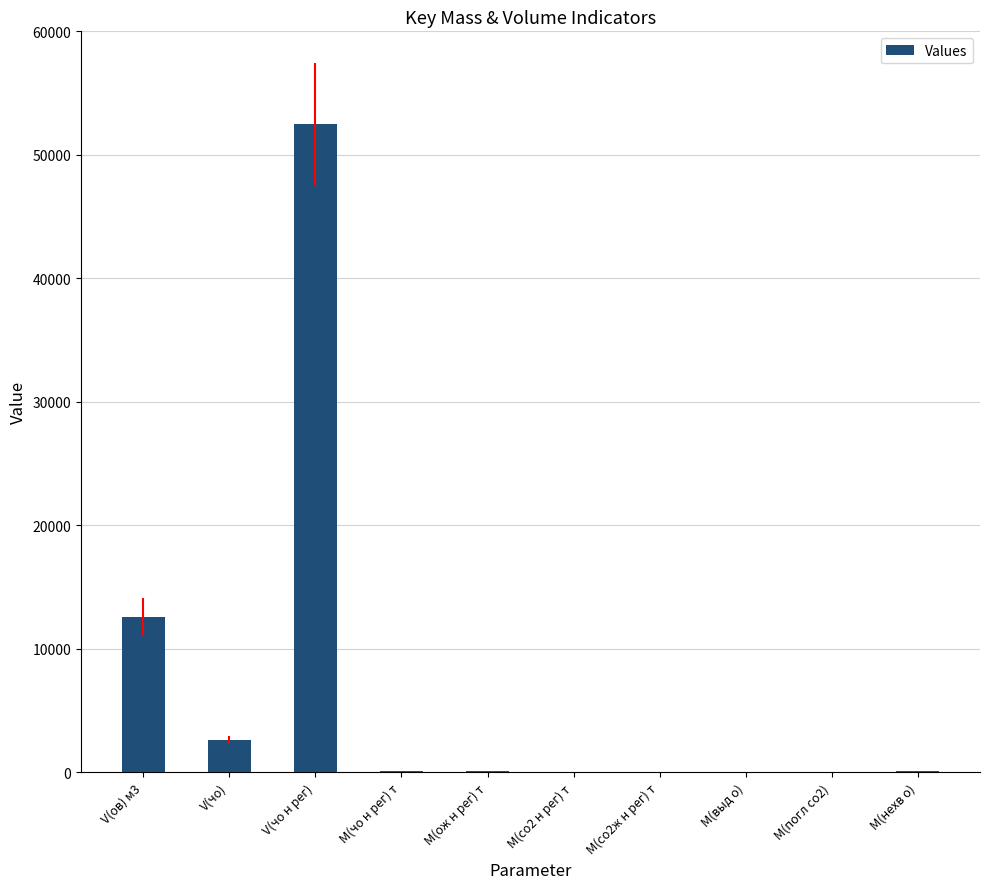

Read the value at V(чо н рег).

52475.9